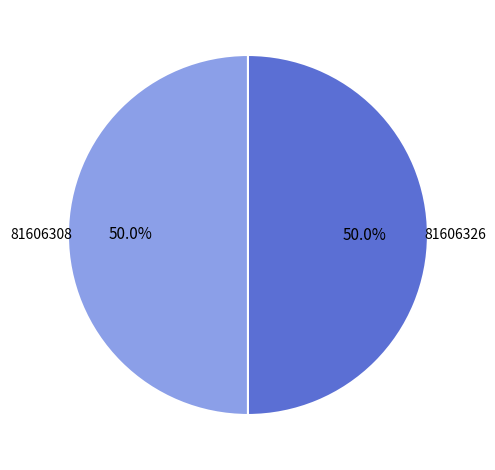

How many segments does this pie chart have?

2